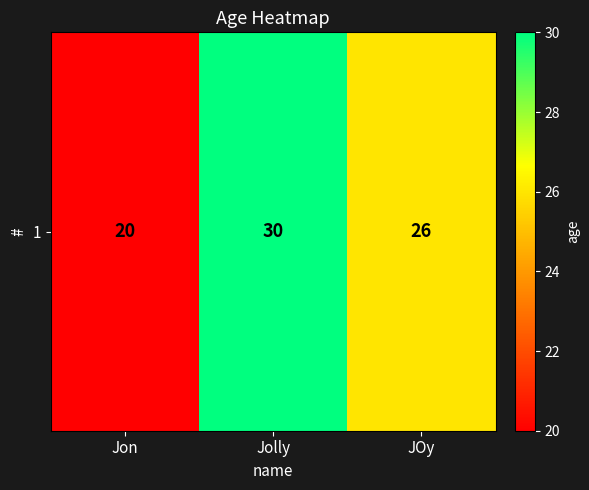

Rank the categories by value from highest to lowest.

Jolly, JOy, Jon